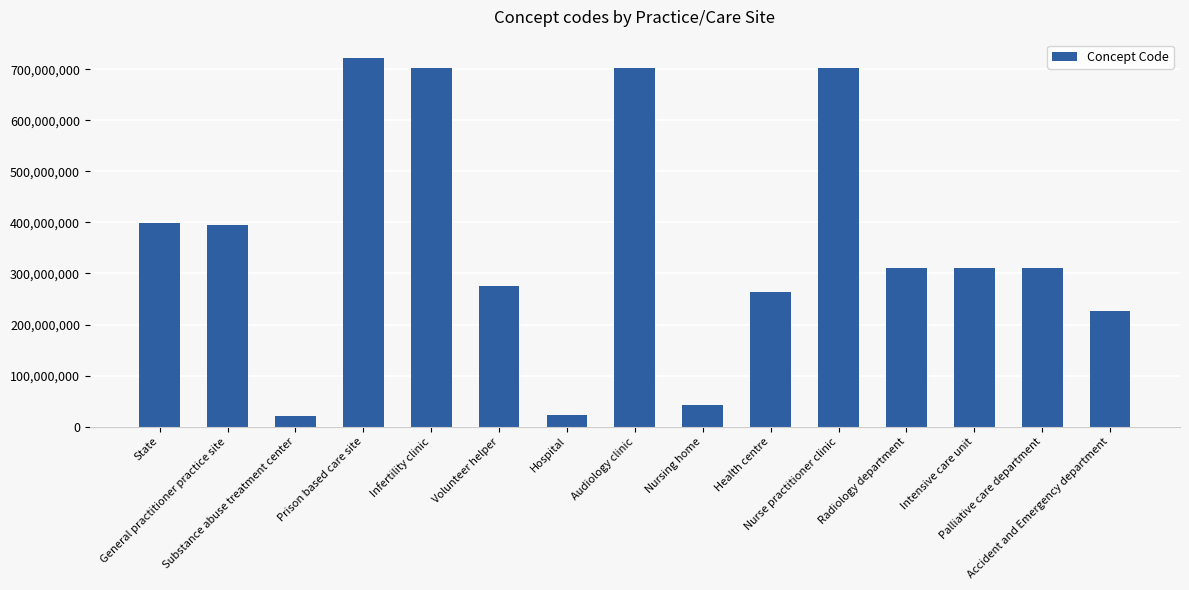

How many values are below 309939001?

7